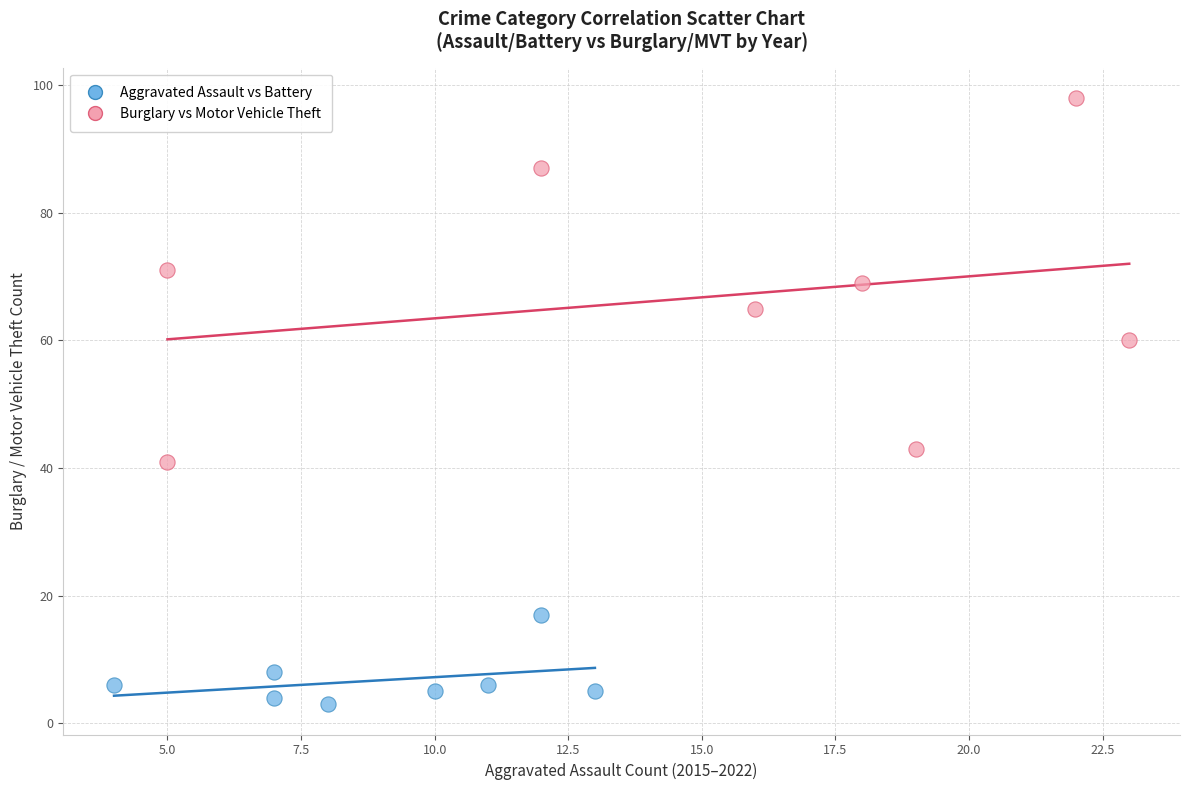

Which series has the largest Y range (max minus min)?

Burglary vs Motor Vehicle Theft